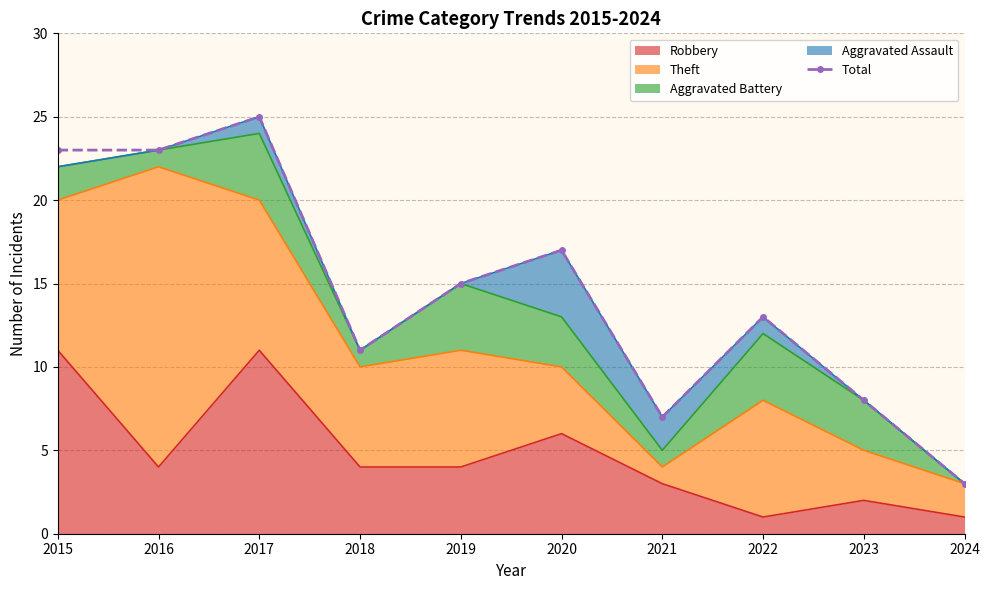

What is the value of the 8th point from the left?

13